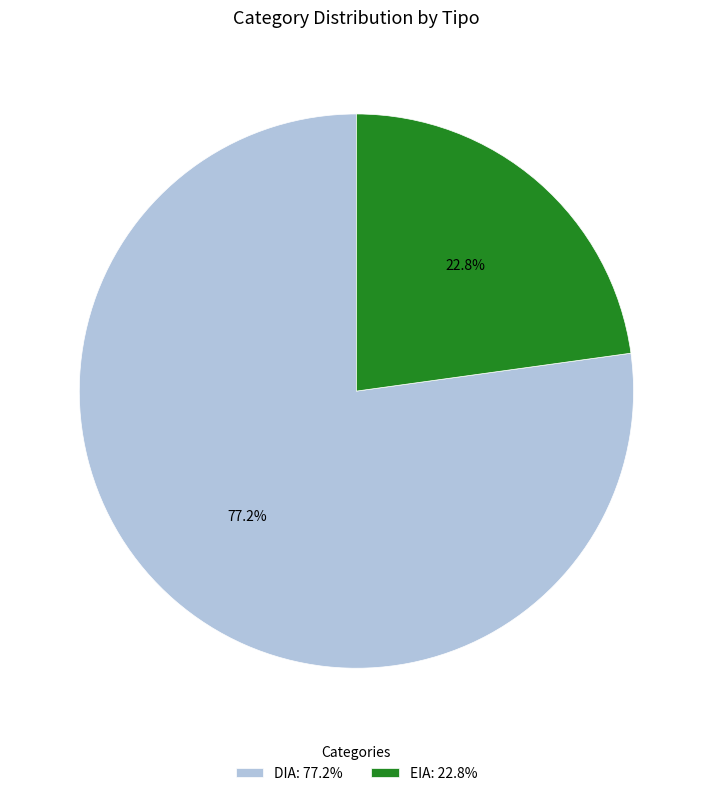

Is there any slice that represents more than half of the pie?

Yes